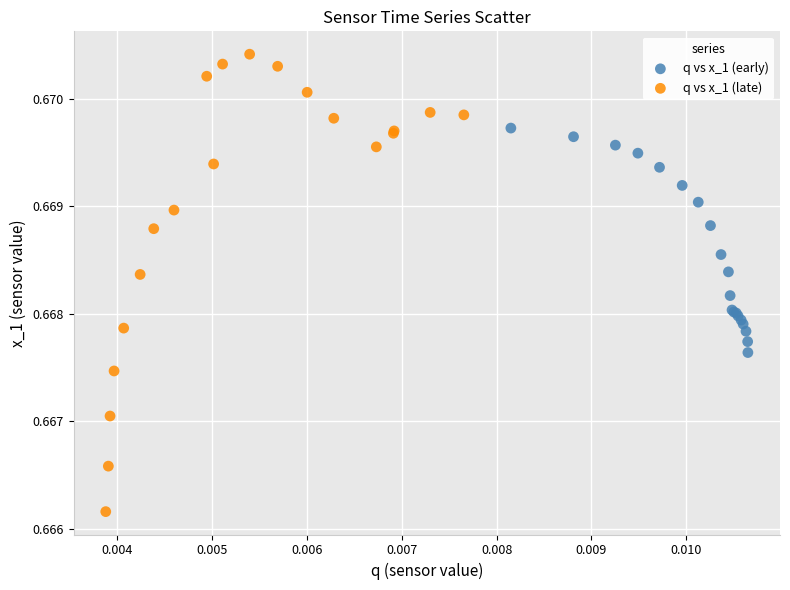

What are all the series names shown in the legend?

q vs x_1 (early), q vs x_1 (late)